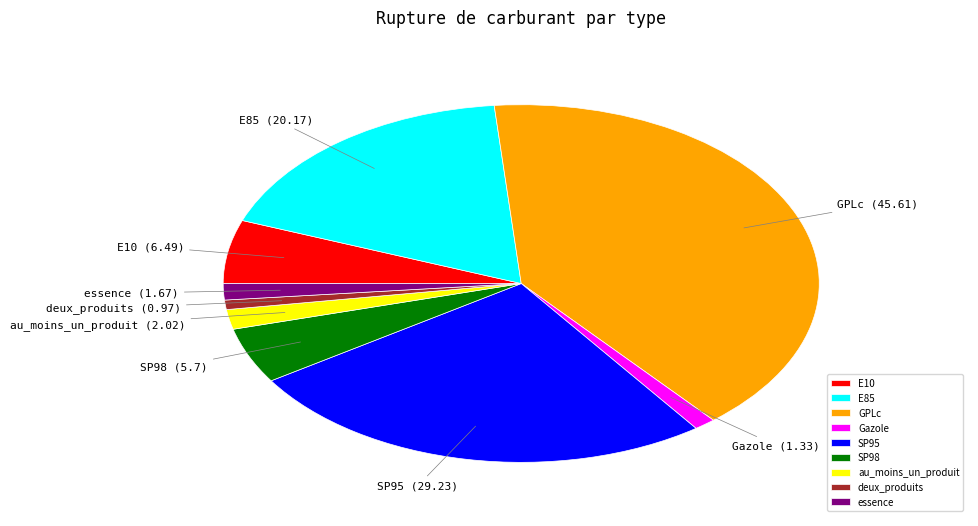

What is the ratio of the value at E10 to the value at SP98?

1.1